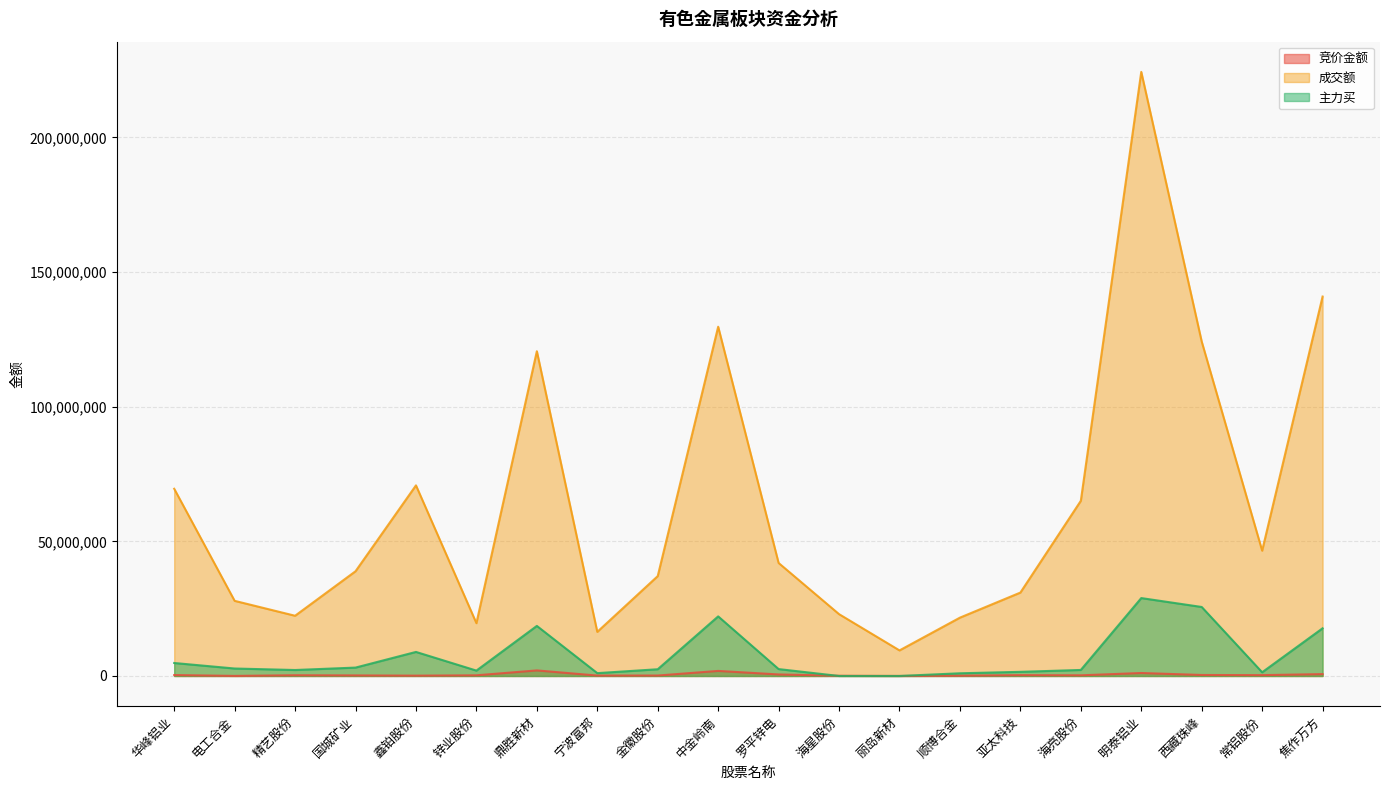

At 亚太科技, list the series in order from largest to smallest.

成交额, 主力买, 竞价金额